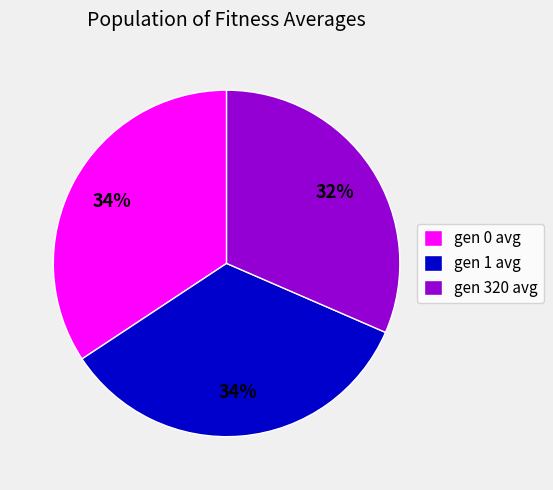

How many segments does this pie chart have?

3